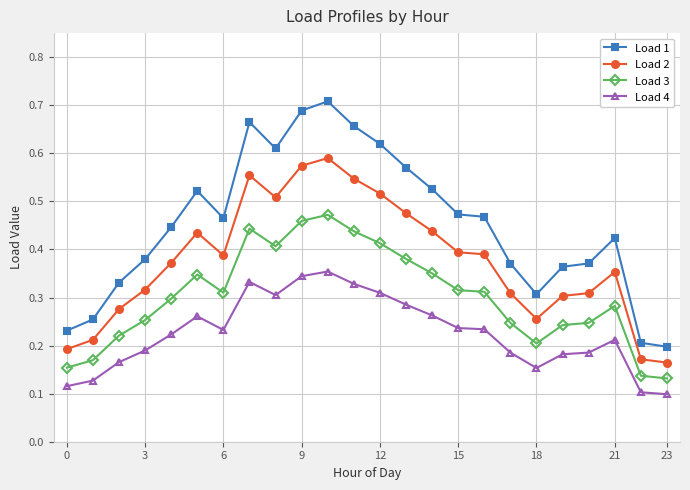

Count the Load 4 values in the range 0 to 1.

24